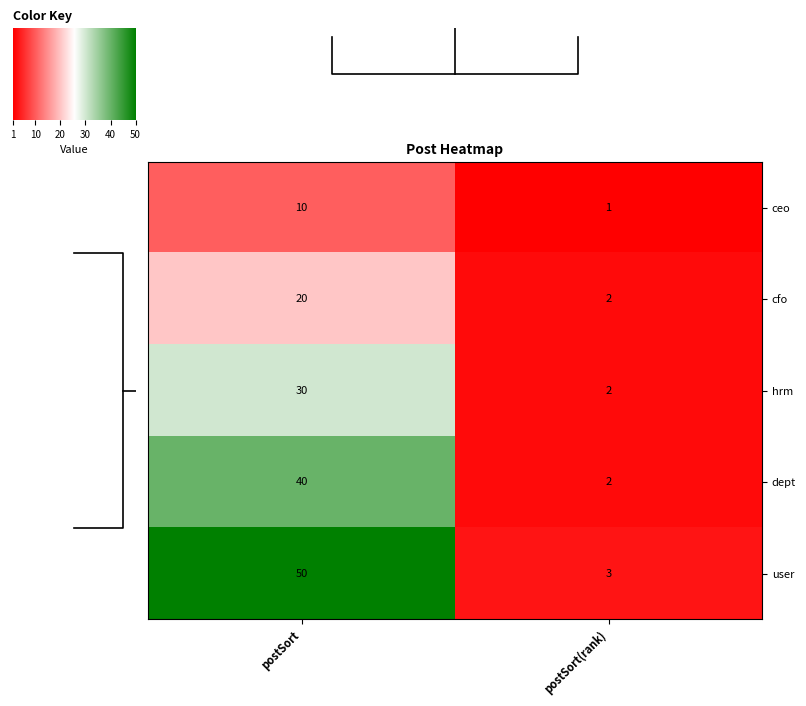

What is the difference between the hrm values at postSort(rank) and postSort?

28